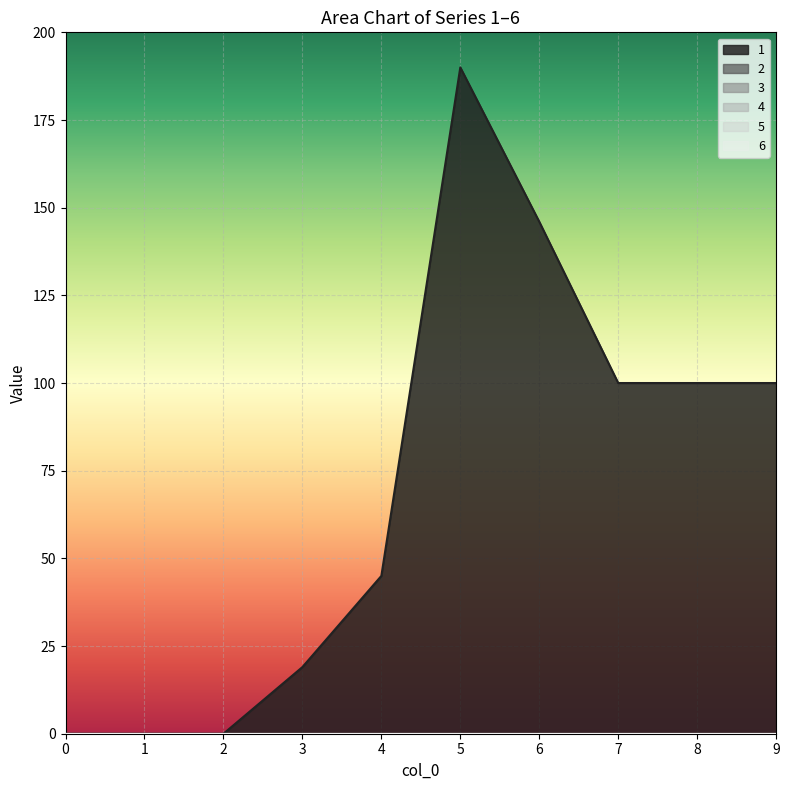

Between 1 and 8, which series saw the biggest shift?

1